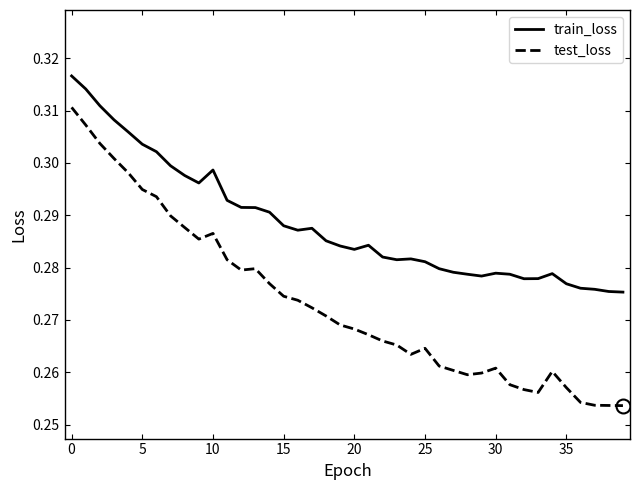

Does the chart have visible grid lines?

No